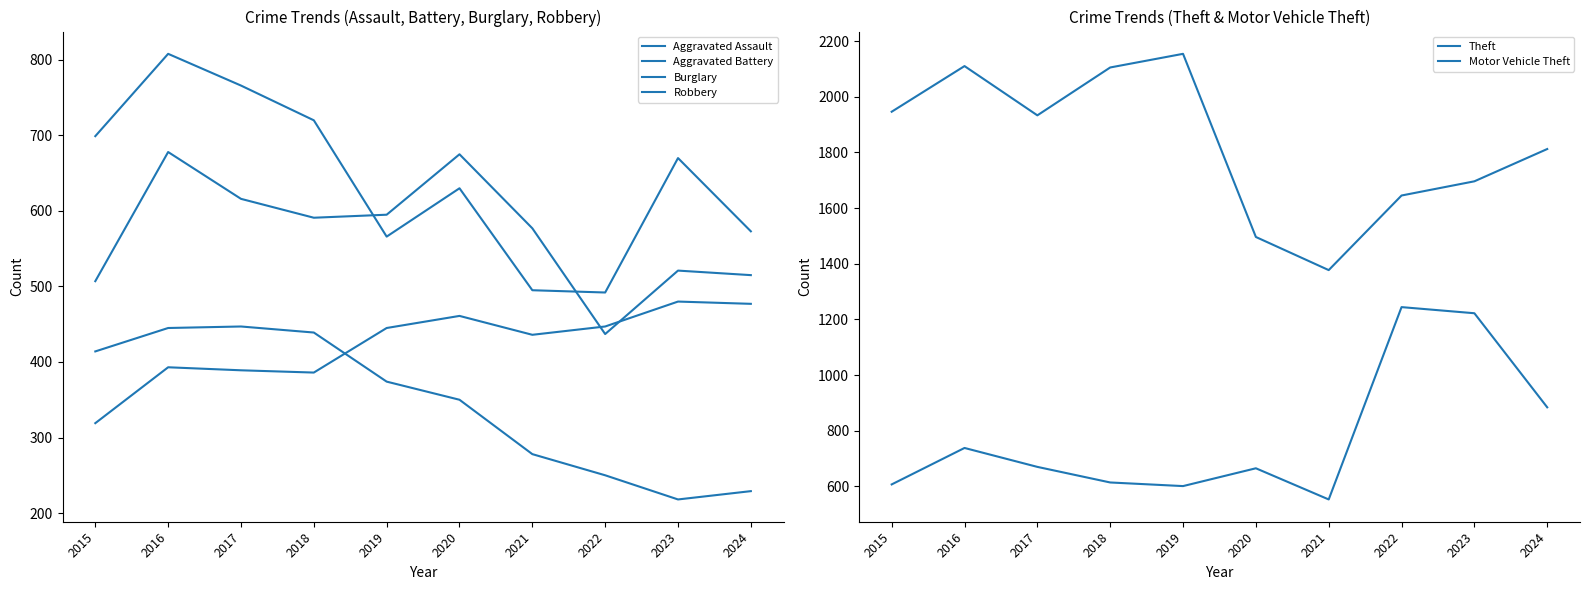

Reading left to right, extract all data points from this chart.

Aggravated Assault: 319	393	389	386	445	461	436	447	480	477
Aggravated Battery: 507	678	616	591	595	675	577	437	521	515
Burglary: 414	445	447	439	374	350	278	250	218	229
Robbery: 699	808	766	720	566	630	495	492	670	573
Theft: 1946	2110	1933	2105	2154	1496	1377	1645	1696	1812
Motor Vehicle Theft: 607	738	670	614	601	665	553	1244	1222	884